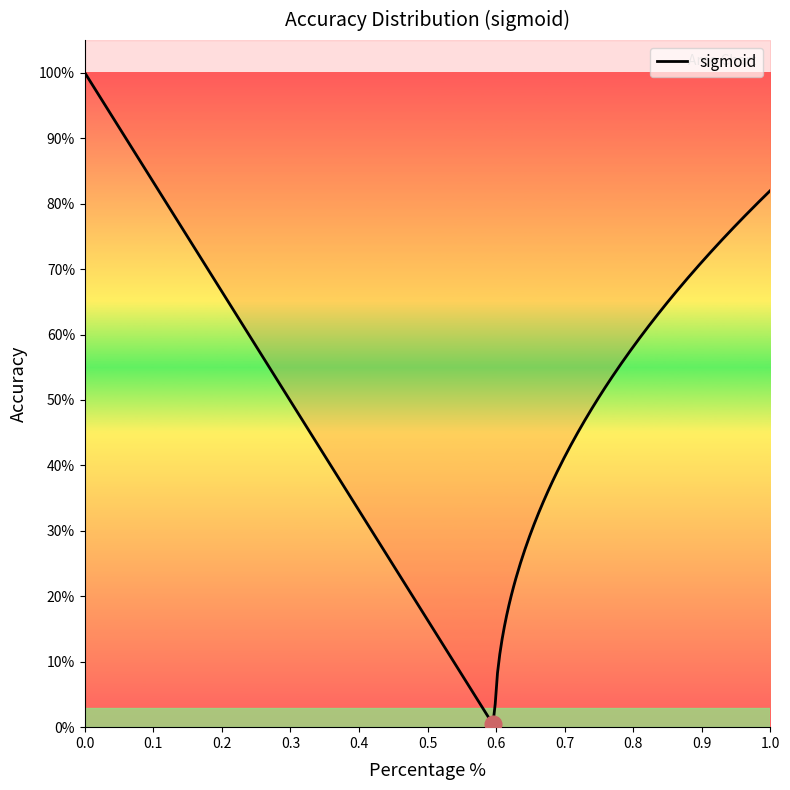

The value at 10 is 1.2. True or false?

False